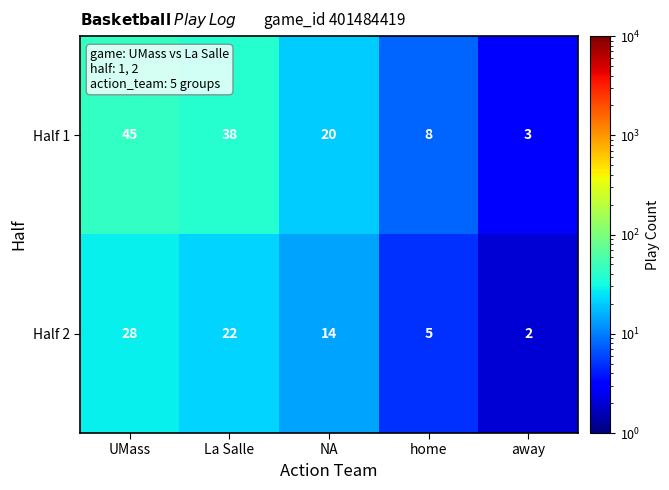

What is the difference between the highest and lowest values at home?

3